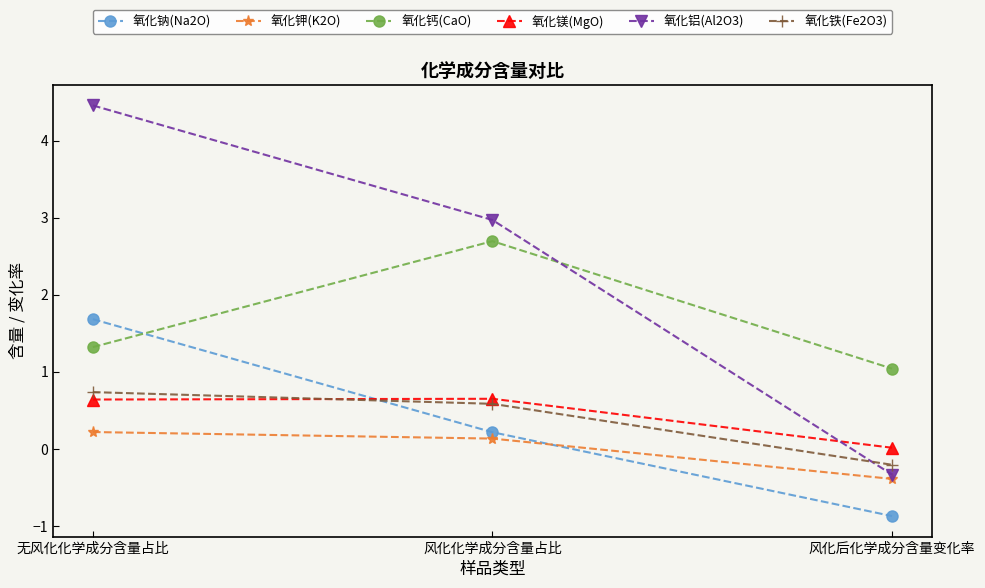

What is the difference between the maximum and minimum values in the 氧化钠(Na2O) series?

2.6